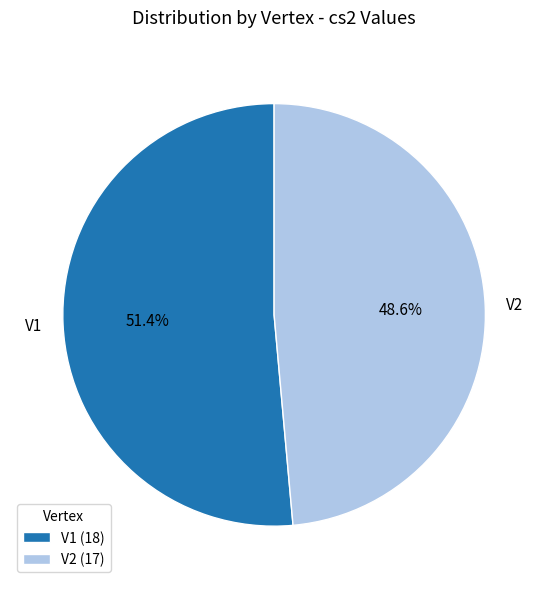

What is the majority slice?

V1